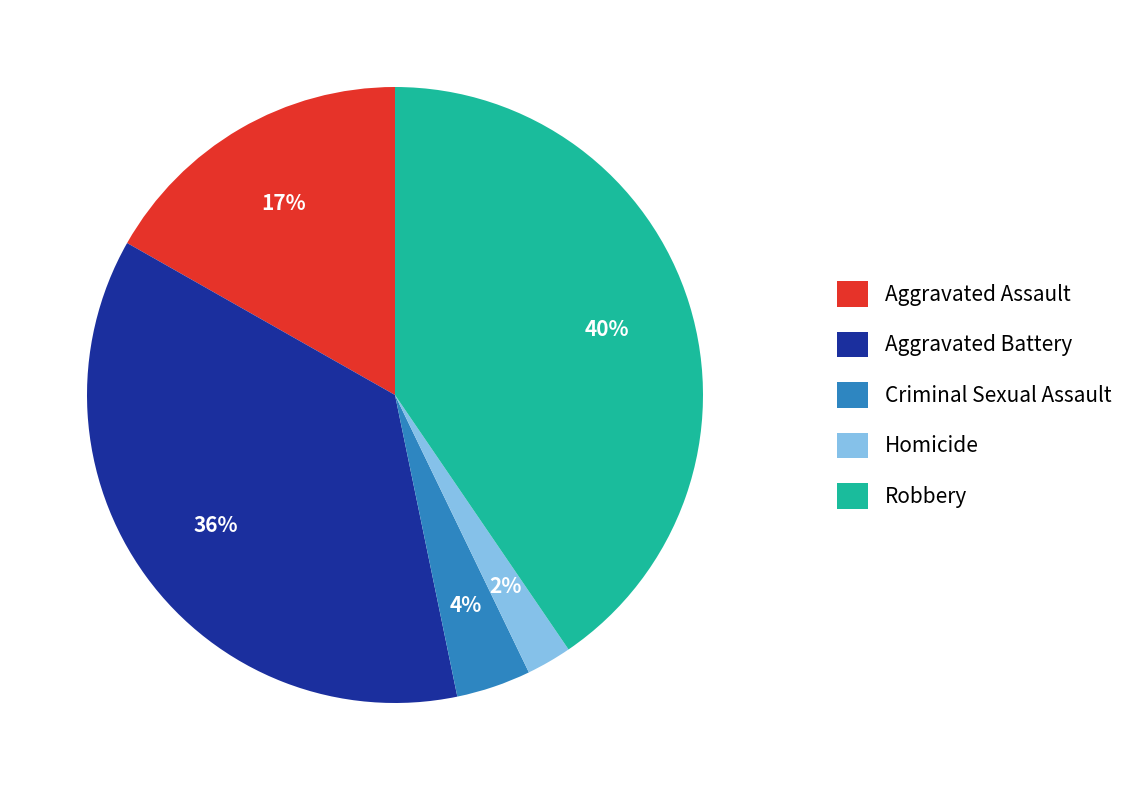

How many slices are in this pie chart?

5